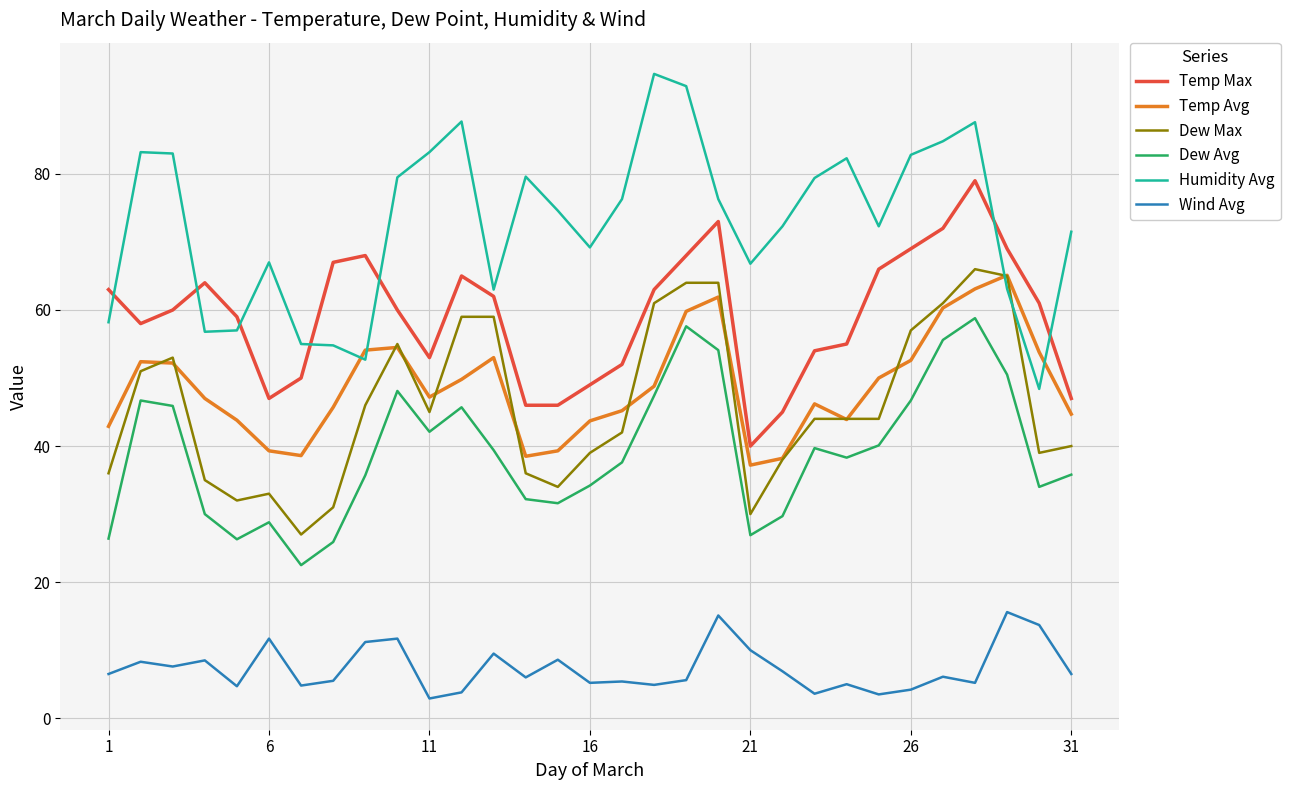

How many categories are shown in the chart?

31